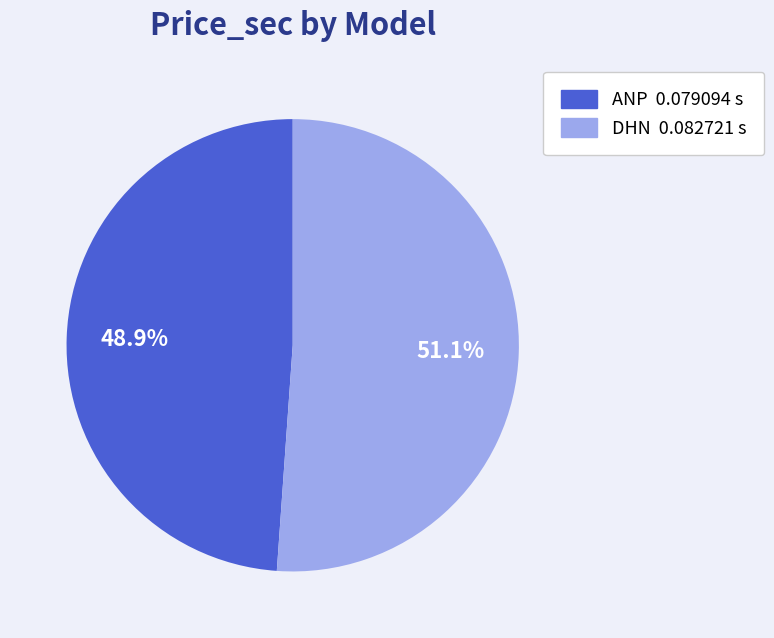

Does ANP represent more than half of the total?

No